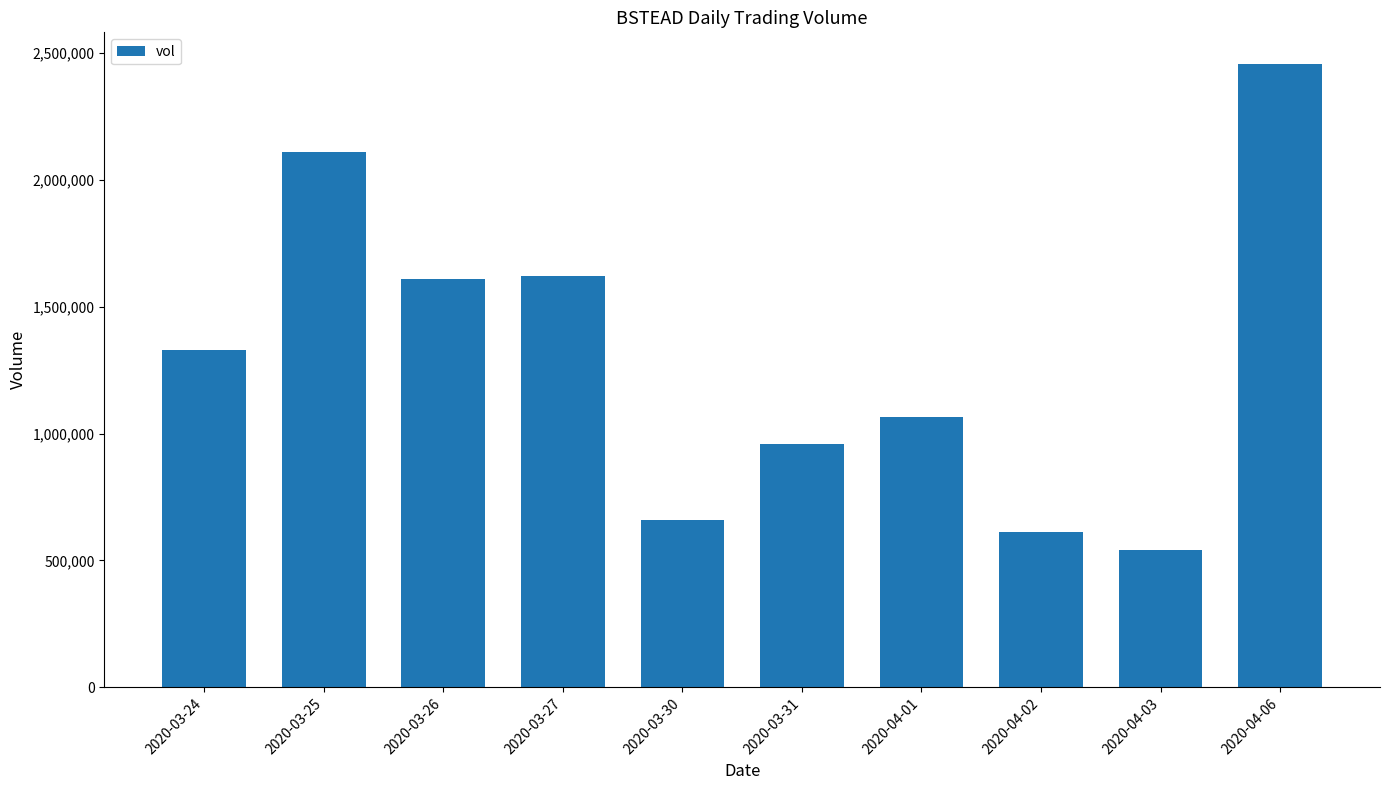

Are the bars horizontal?

No